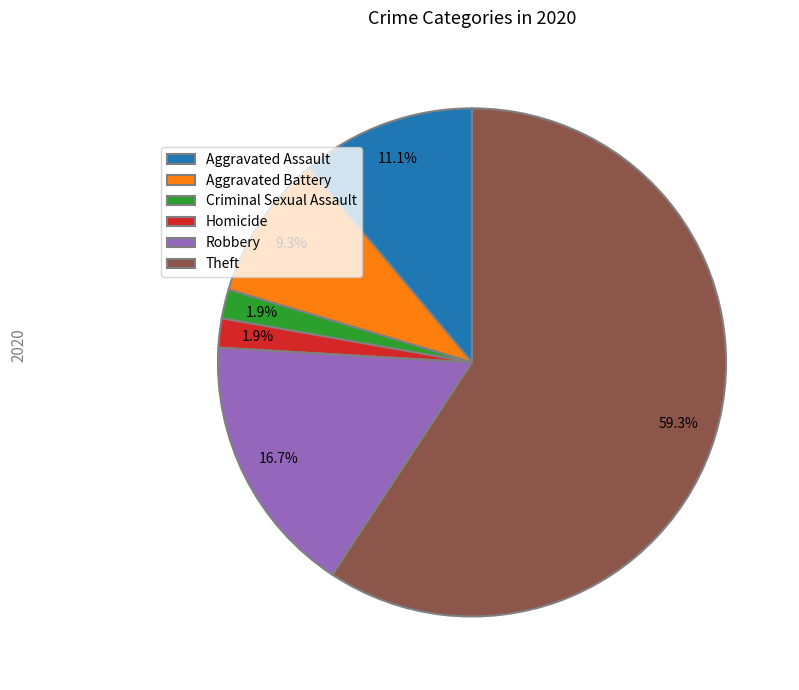

To the nearest percent, what percentage of the pie is Aggravated Assault?

11%